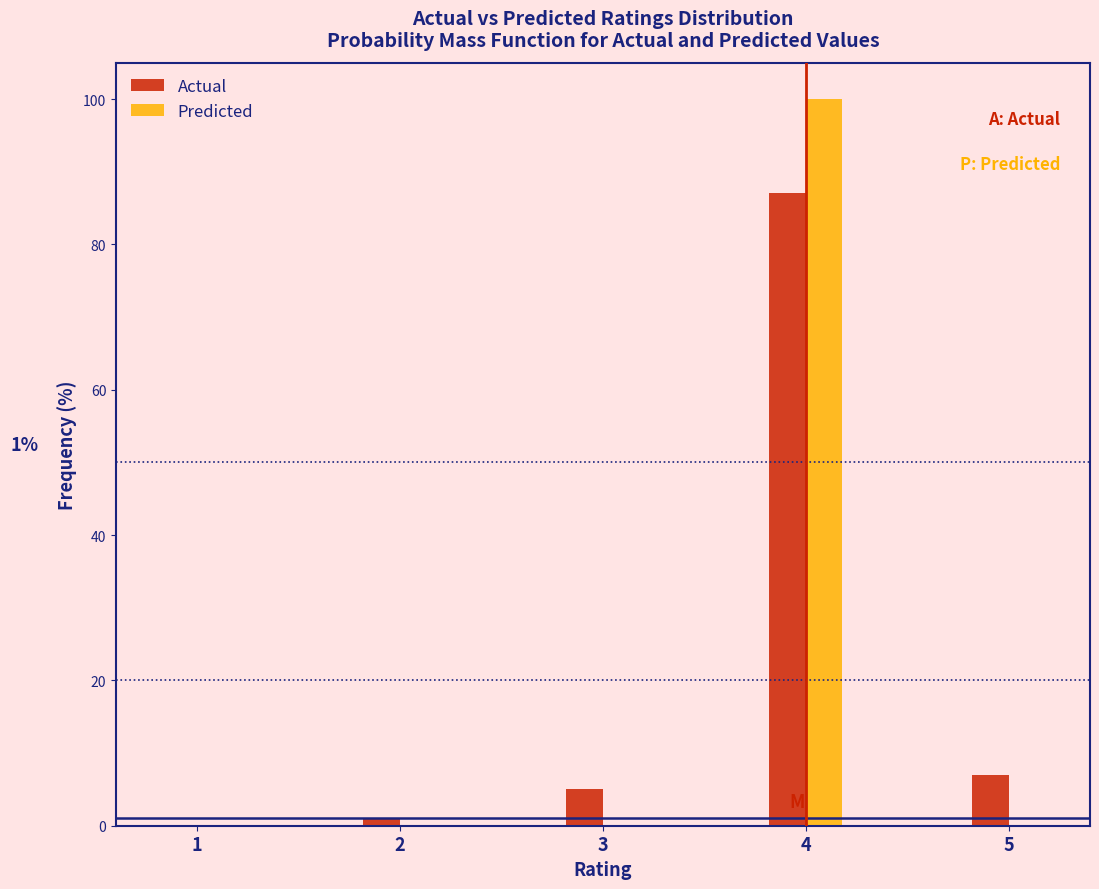

Reading left to right, transcribe all the data shown in this chart.

Actual: 1=0.0	2=1.0	3=5.0	4=87.0	5=7.0
Predicted: 1=0.0	2=0.0	3=0.0	4=100.0	5=0.0